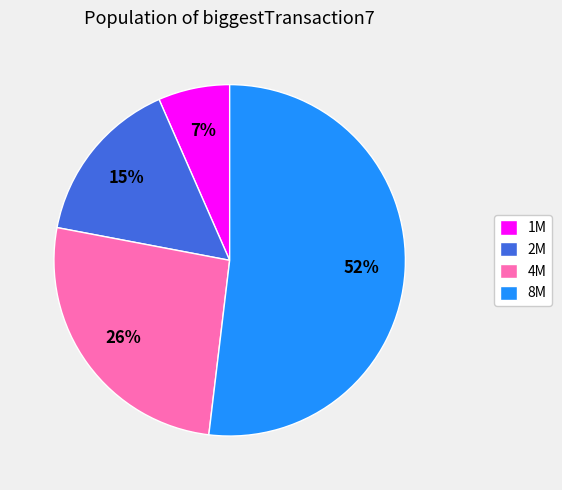

What percentage is the 8M slice, to the nearest percent?

52%